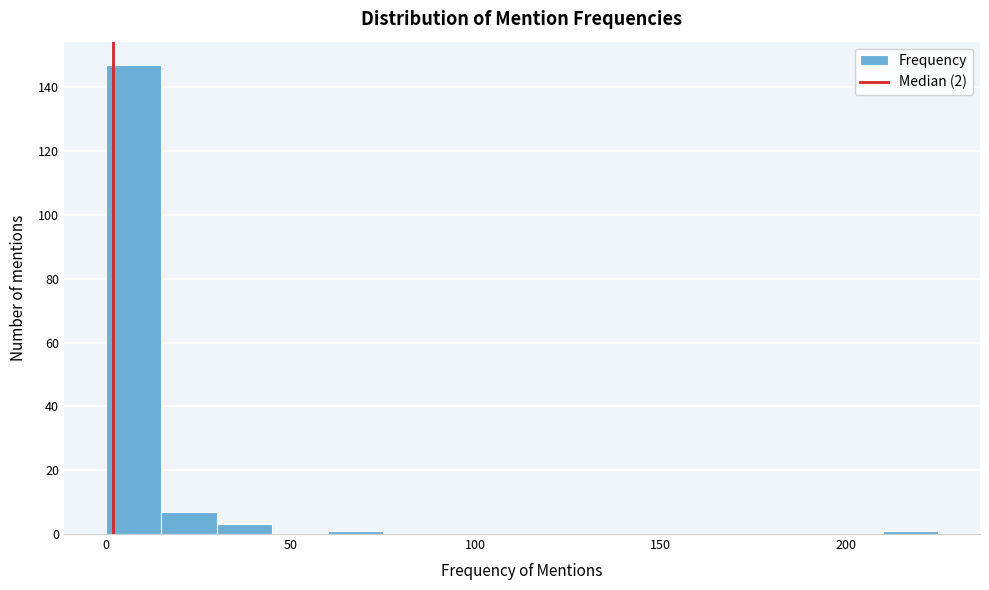

Around what value on the x-axis is the tallest bar? Give the approximate position of its centre, as read against the axis.

10